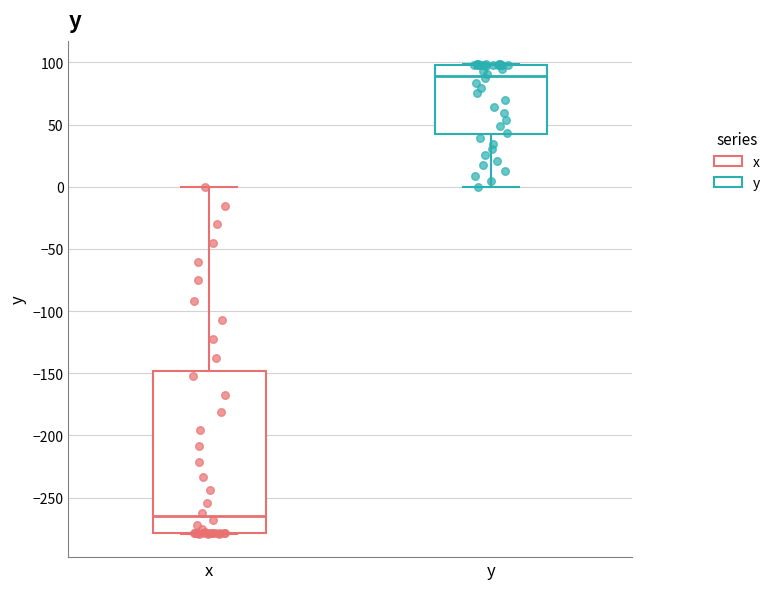

Which box has the highest median line?

y